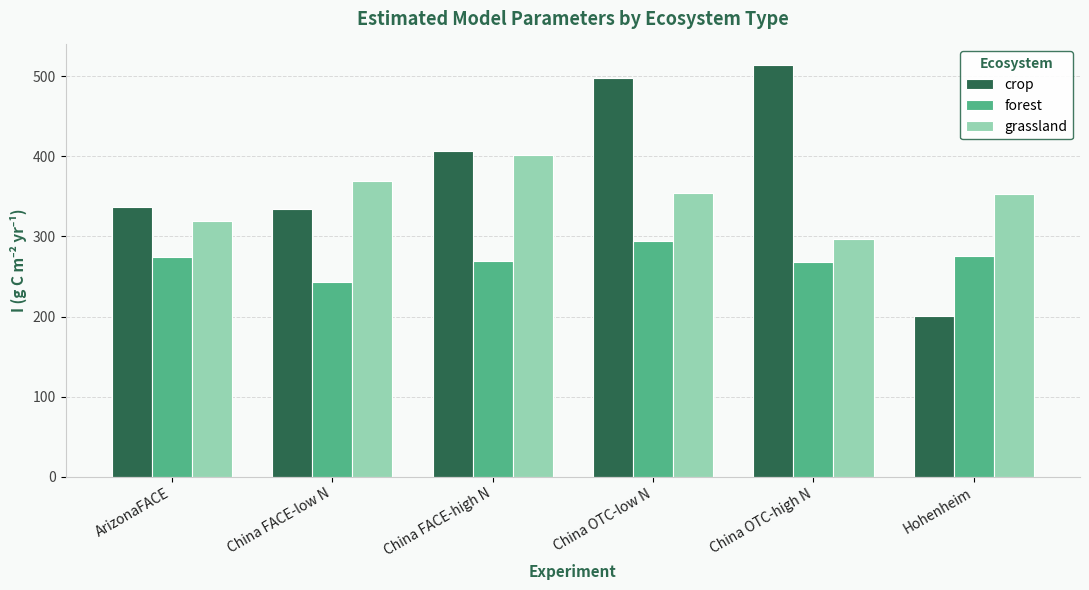

What is the difference between the second highest and minimum values in the grassland series?

71.9